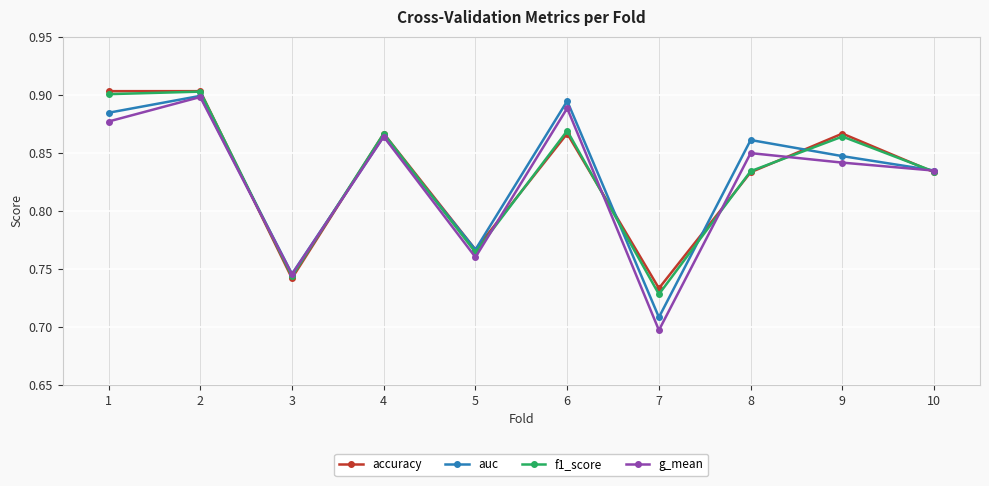

Is it true that g_mean equals 0.7 at 3?

True